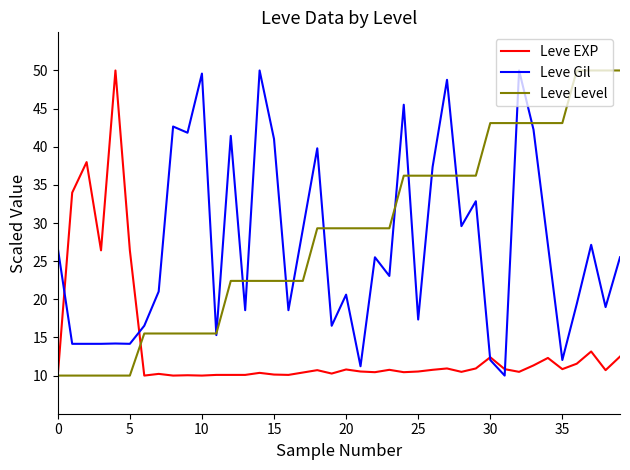

What is the lowest value of the Leve Gil series?

10.0